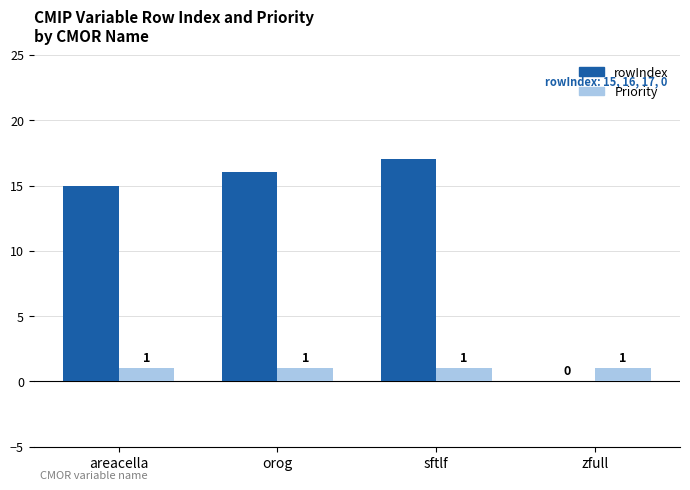

What is the greatest value displayed?

17